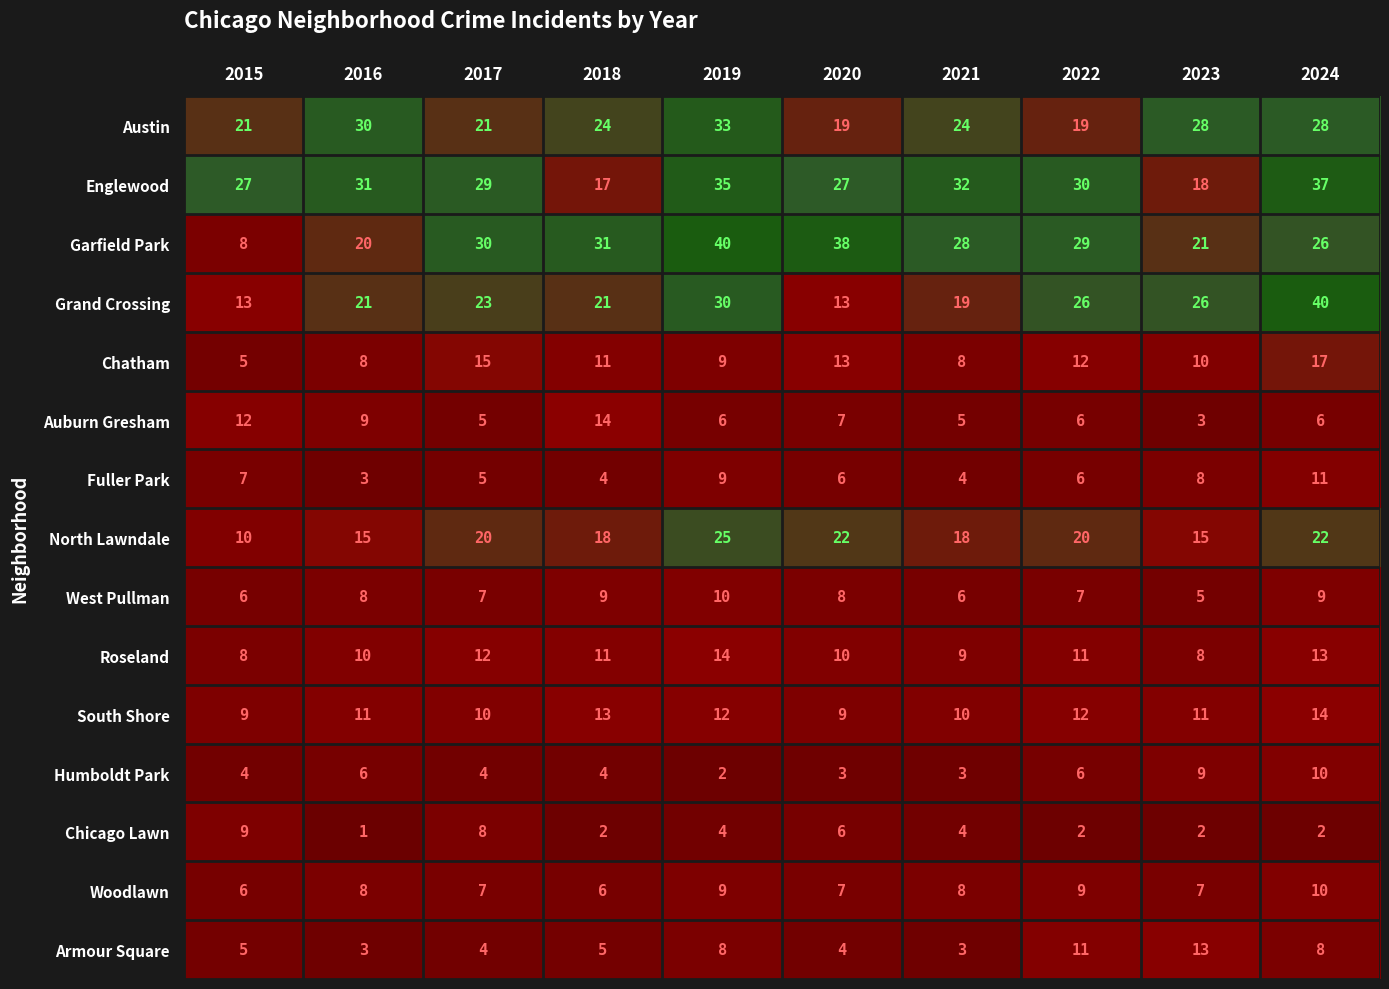

Which series changed the most between 2017 and 2023?

Englewood